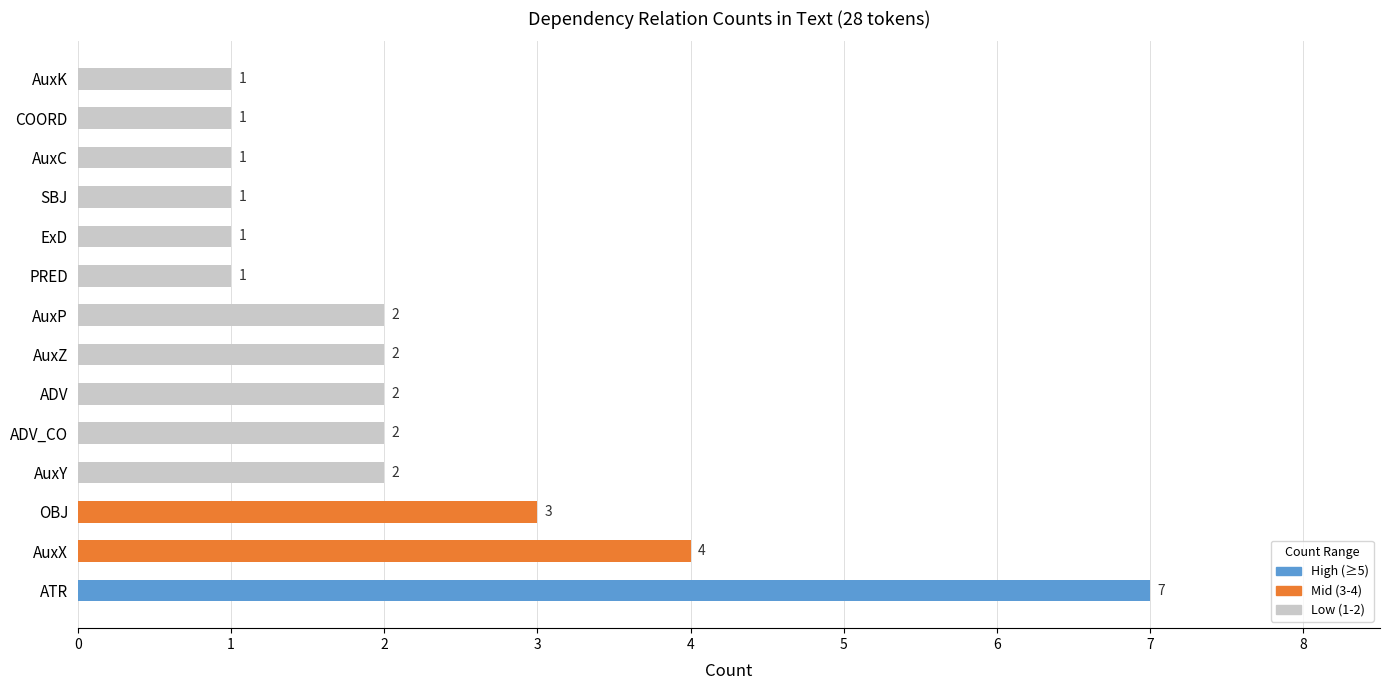

How many categories are shown in the chart?

14